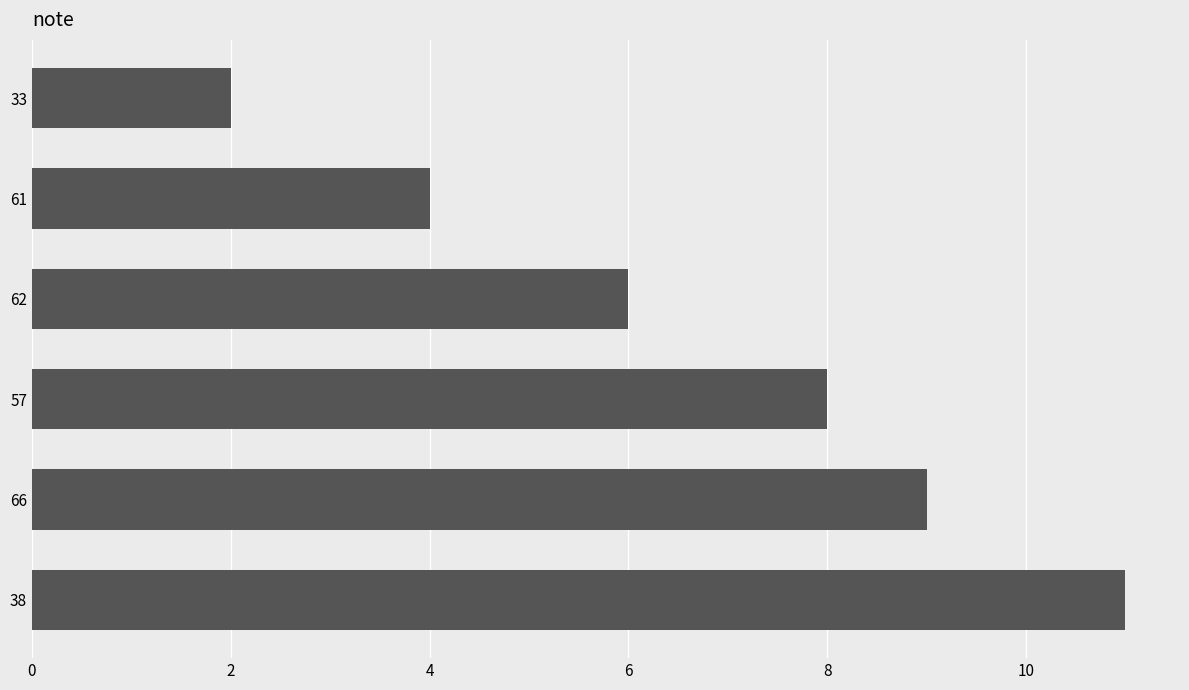

What is the change in value from 62 to 33?

-4